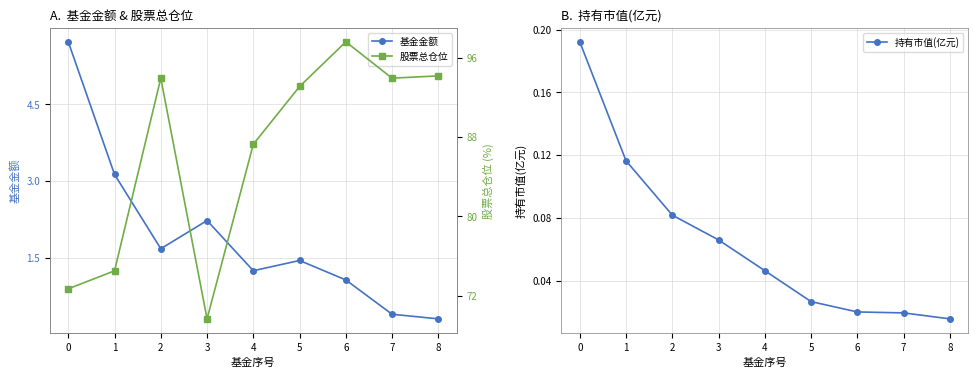

Where does the 股票总仓位 series first go above 93?

2